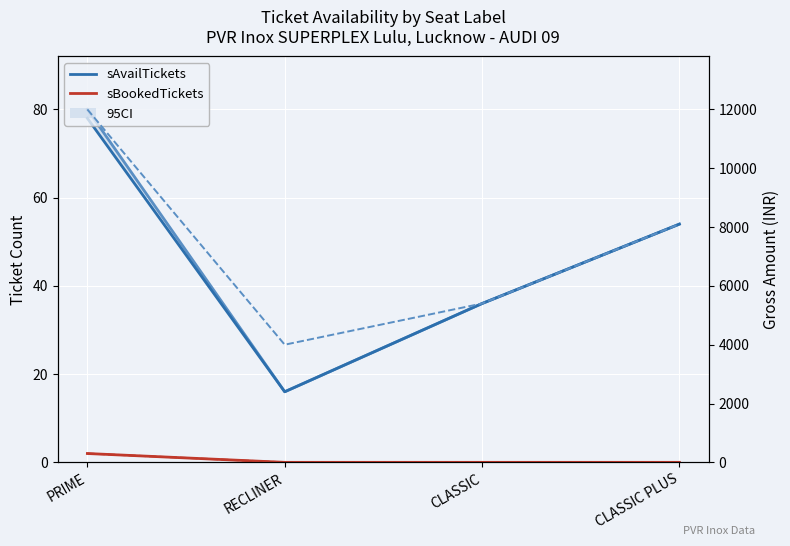

True or false: sBookedTickets and sTotalTickets cross at least once.

False